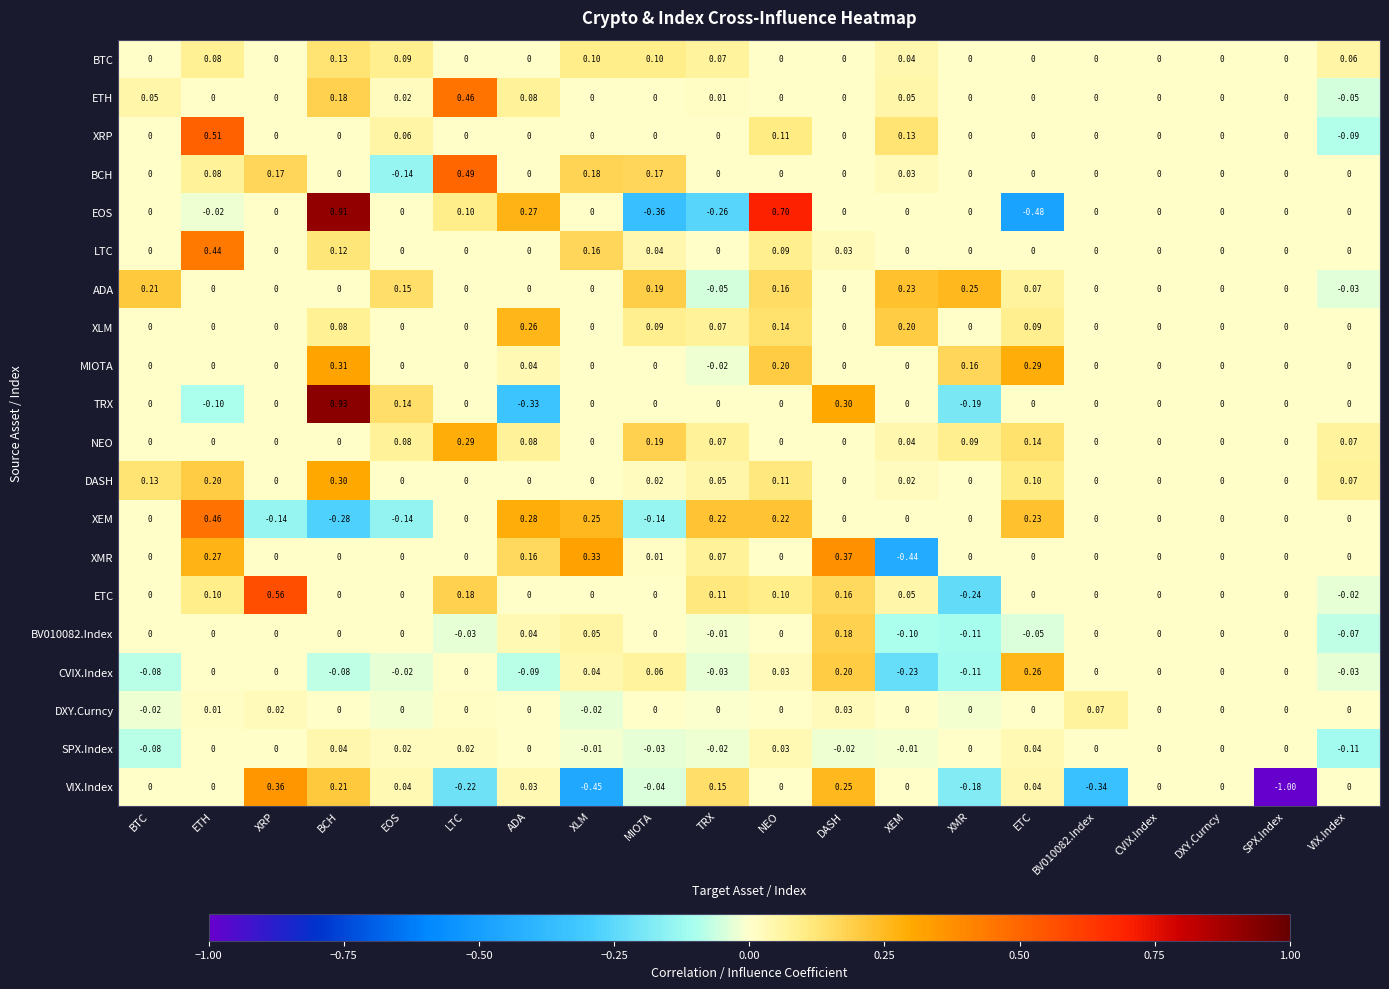

Count the number of data series in this chart.

20